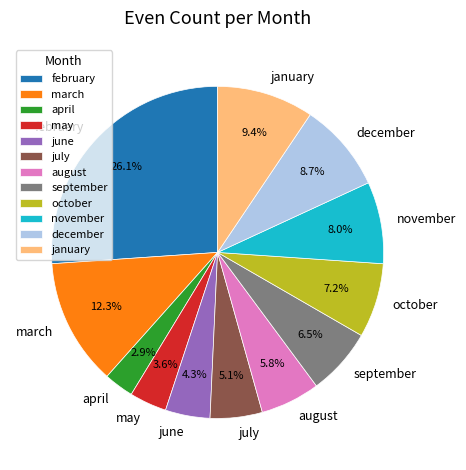

Does february represent more than half of the total?

No